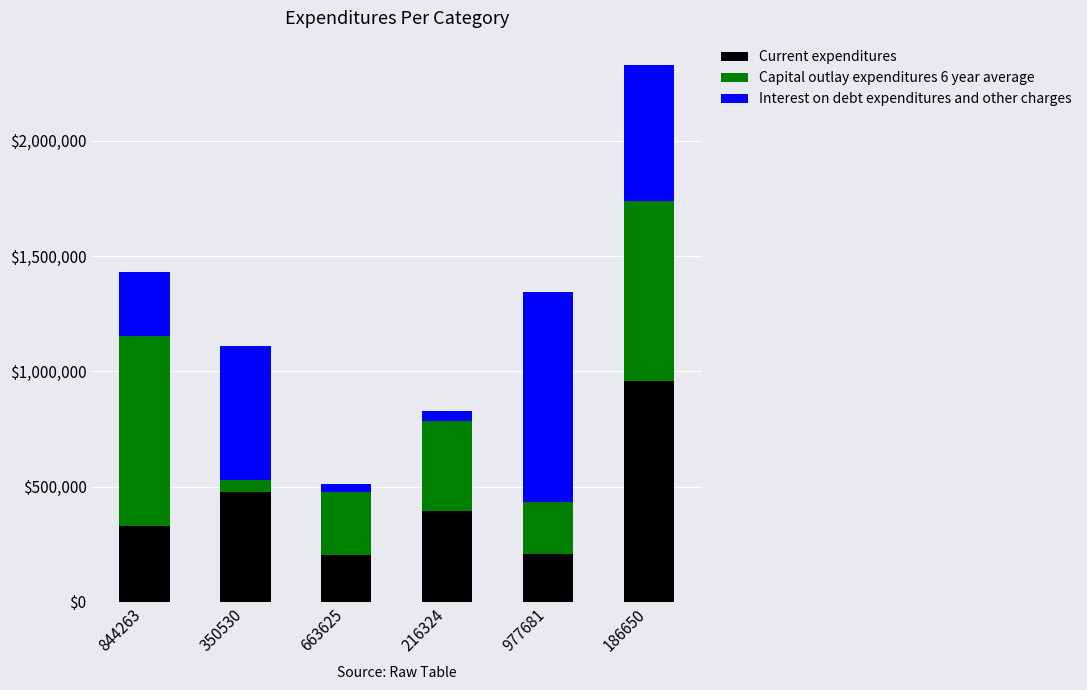

What is the lowest value of the Current expenditures series?

203211